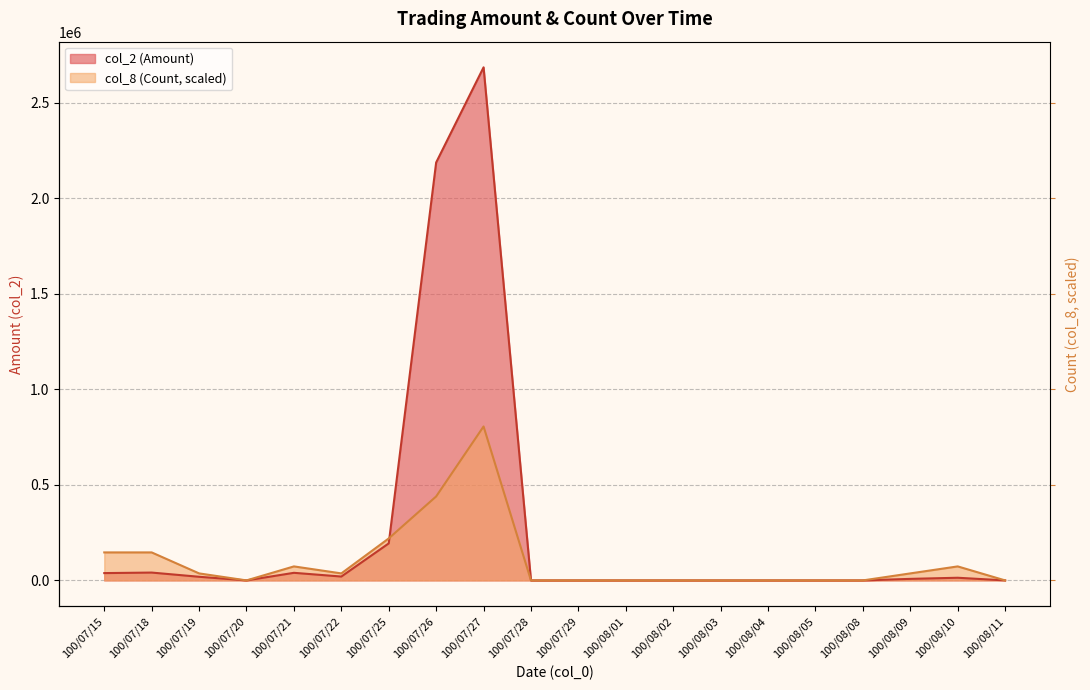

List the labels in order of col_8 (Count) value, smallest first.

100/07/20, 100/07/28, 100/07/29, 100/08/01, 100/08/02, 100/08/03, 100/08/04, 100/08/05, 100/08/08, 100/08/11, 100/07/19, 100/07/22, 100/08/09, 100/07/21, 100/08/10, 100/07/15, 100/07/18, 100/07/25, 100/07/26, 100/07/27